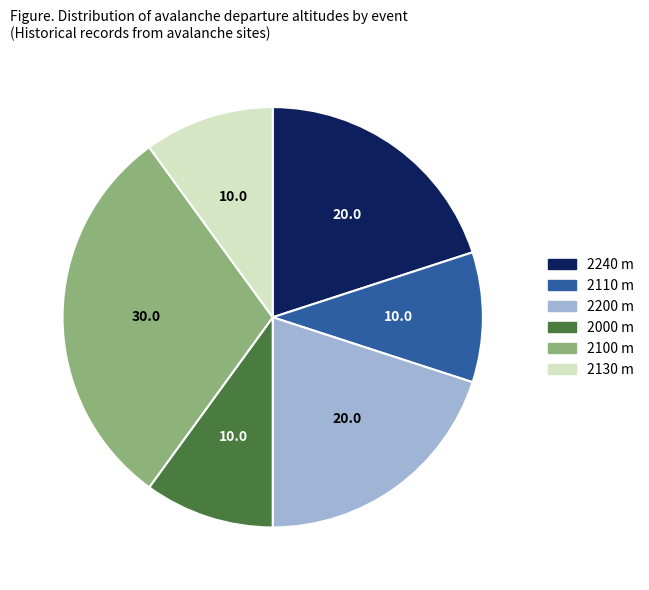

Is there any slice that represents more than half of the pie?

No